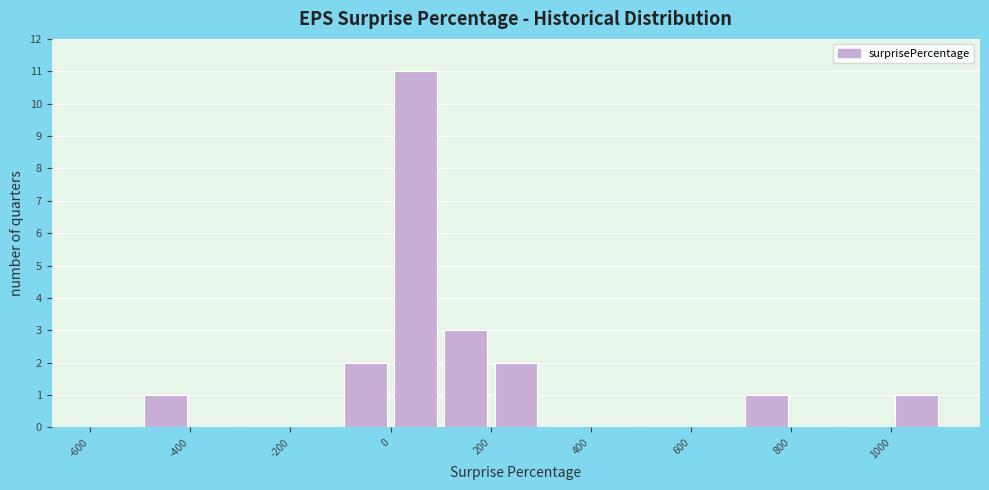

What is the height of the bar covering -500 to -400 on the x-axis? The values are not printed on the chart, so give them approximately, as read against the axis.

1